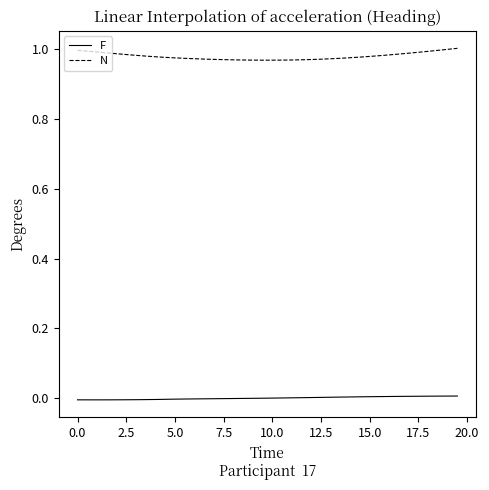

How many lines are shown in the chart?

2